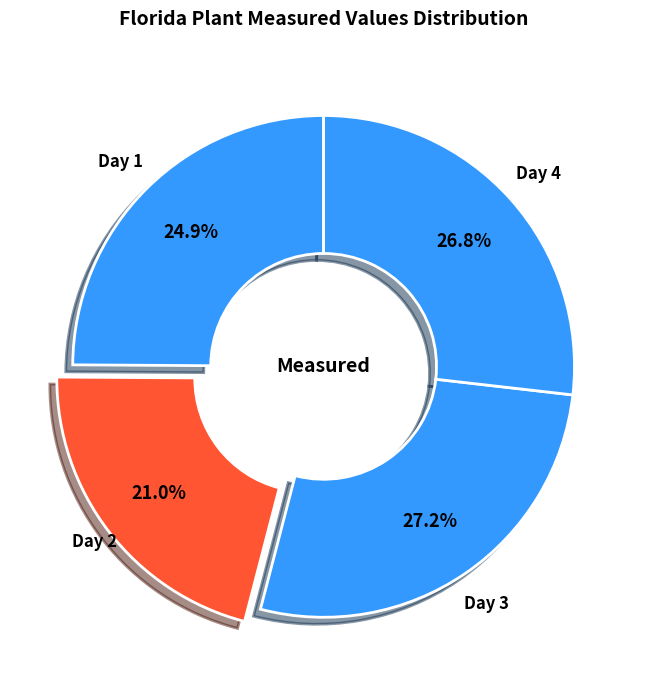

To the nearest percent, what percentage of the pie is Day 4?

27%